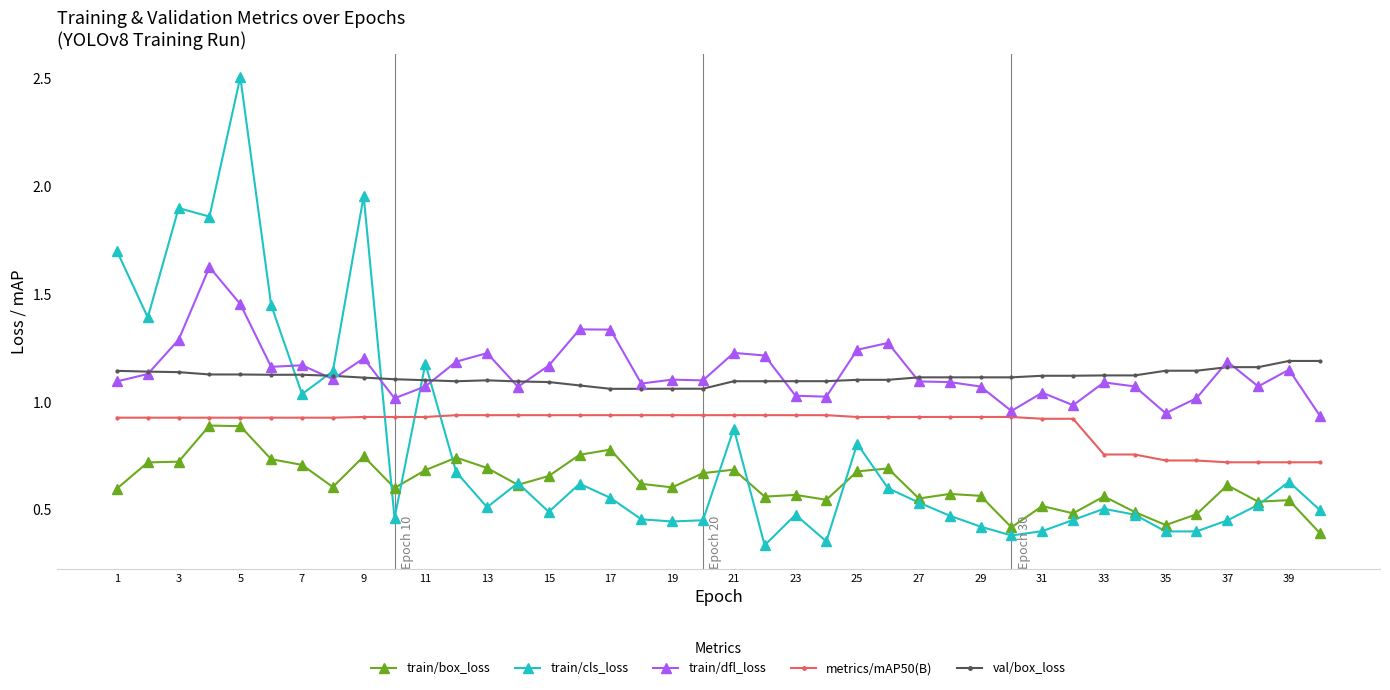

What is the difference between the maximum and minimum values in the train/cls_loss series?

2.2